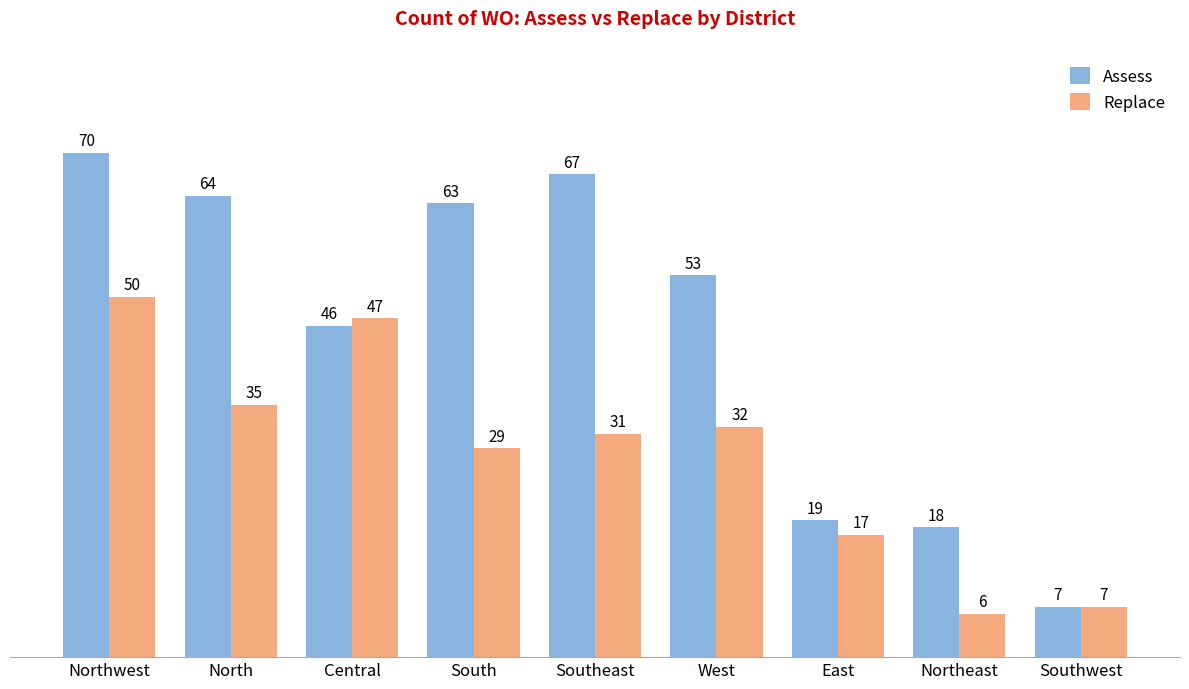

What is the difference between the Replace values at West and East?

15